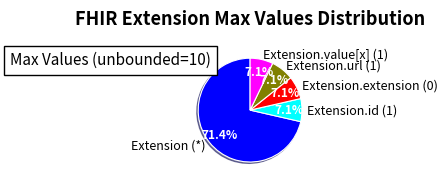

Is there a majority slice in this chart?

Yes